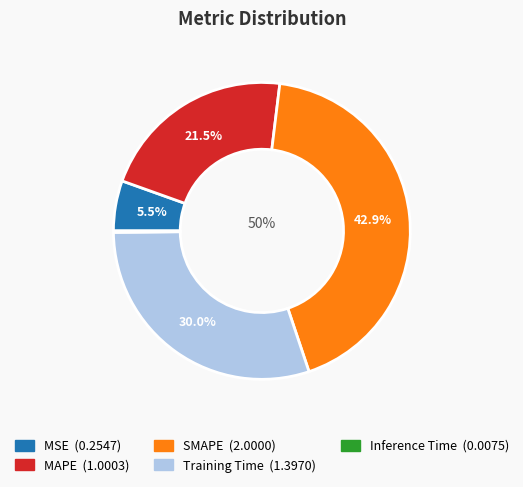

Is MAPE the majority of the pie?

No